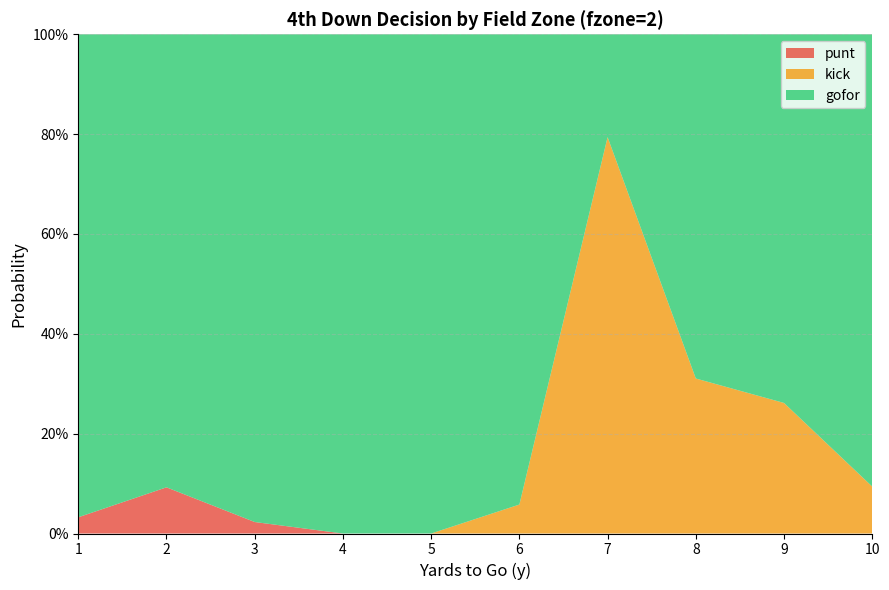

Reading left to right, extract all data points from this chart.

gofor: 1=1.0	2=0.9	3=1.0	4=1.0	5=1.0	6=0.9	7=0.2	8=0.7	9=0.7	10=0.9
kick: 1=0.0	2=0.0	3=0.0	4=0.0	5=0.0	6=0.1	7=0.8	8=0.3	9=0.3	10=0.1
punt: 1=0.0	2=0.1	3=0.0	4=0.0	5=0.0	6=0.0	7=0.0	8=0.0	9=0.0	10=0.0